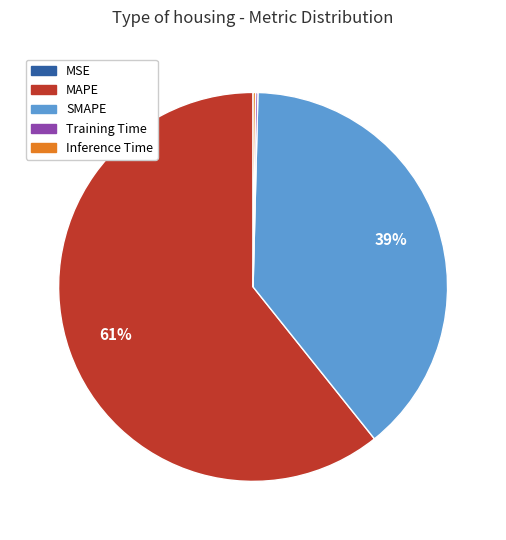

What is the ratio of the value at SMAPE to the value at MAPE?

0.6